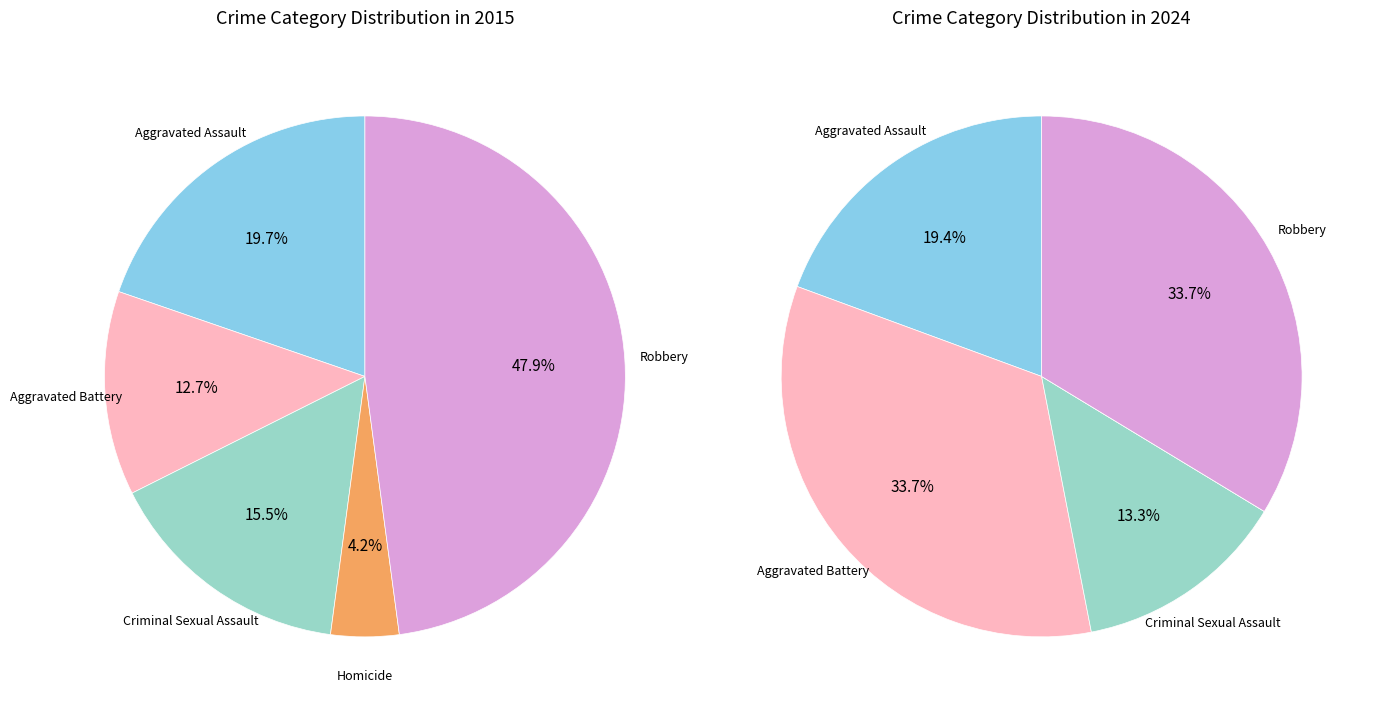

Rank the series at Homicide from lowest to highest value.

values_2024, values_2015